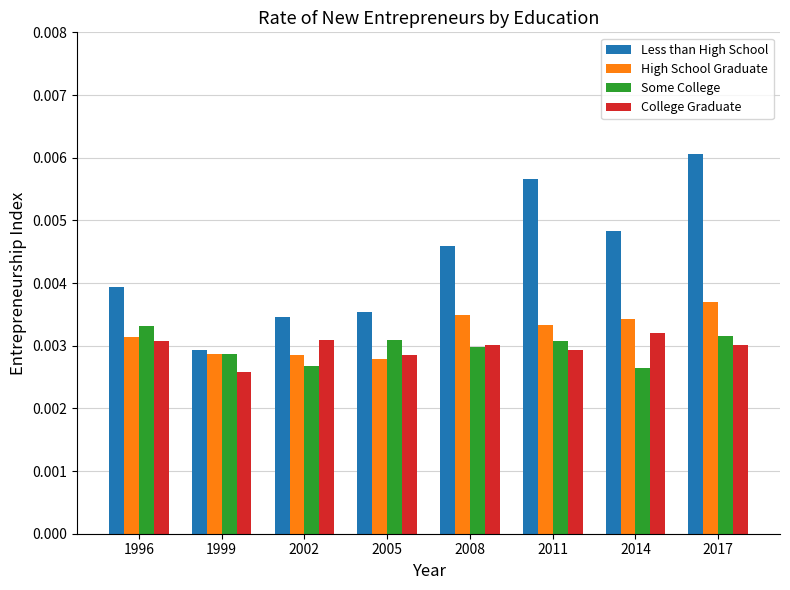

At which category is the sum across all series the highest?

2017